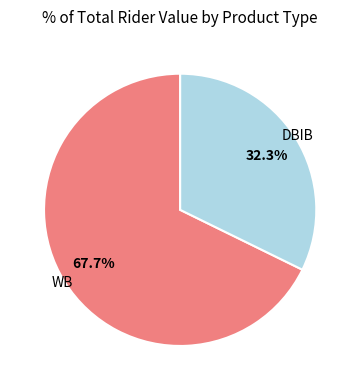

Which slice represents more than half of the pie?

WB